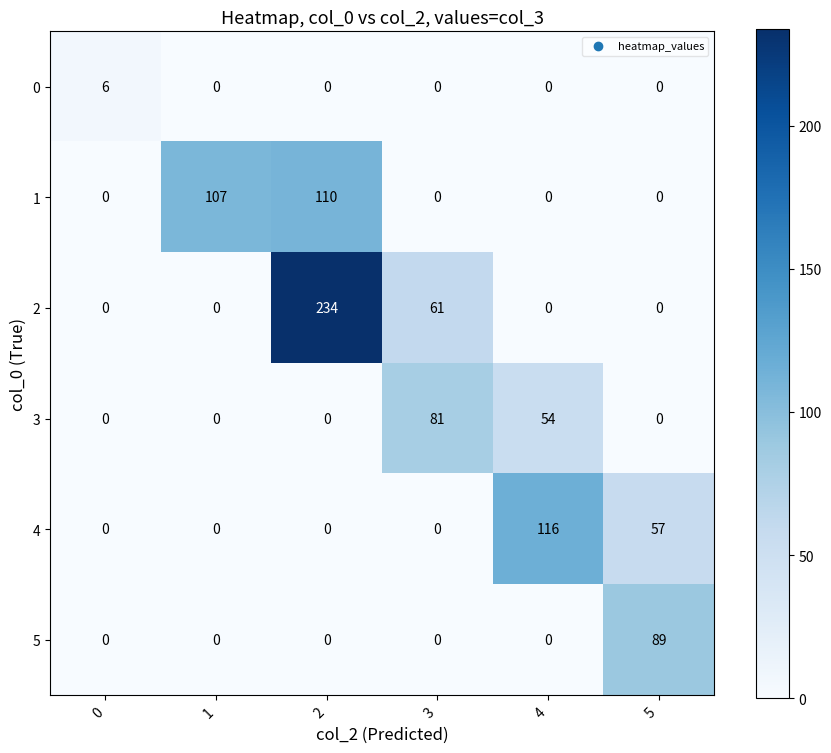

At which label is 2 closest to 117?

3